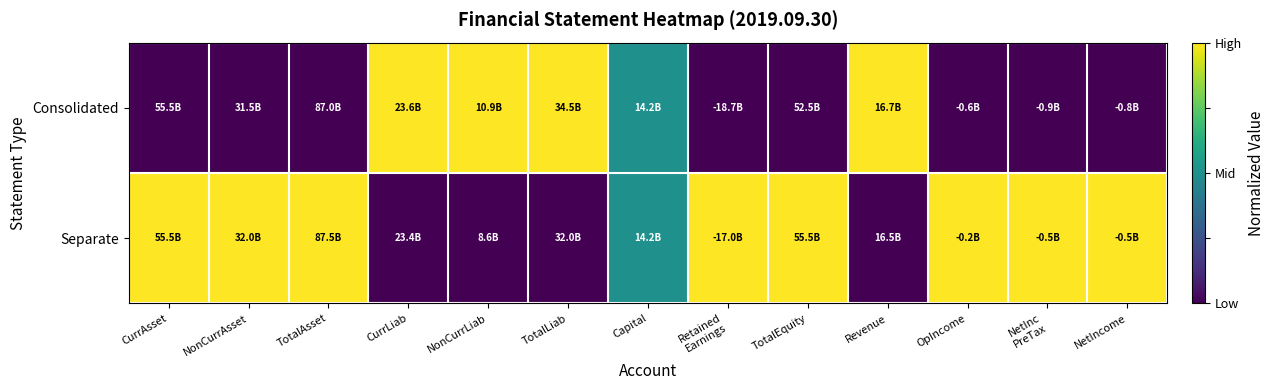

How many categories are shown in the chart?

13